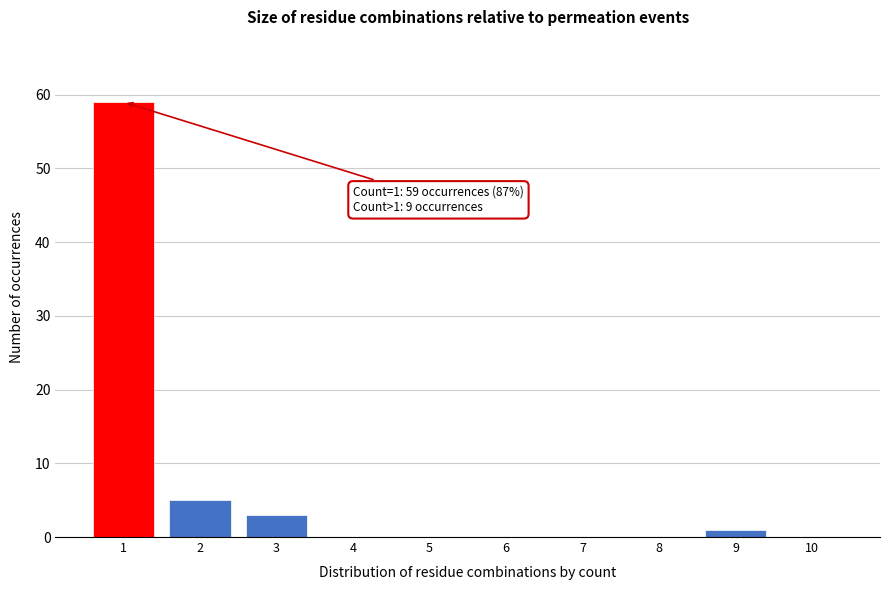

Reading left to right, extract all data points from this chart.

1=59	2=5	3=3	4=0	5=0	6=0	7=0	8=0	9=1	10=0